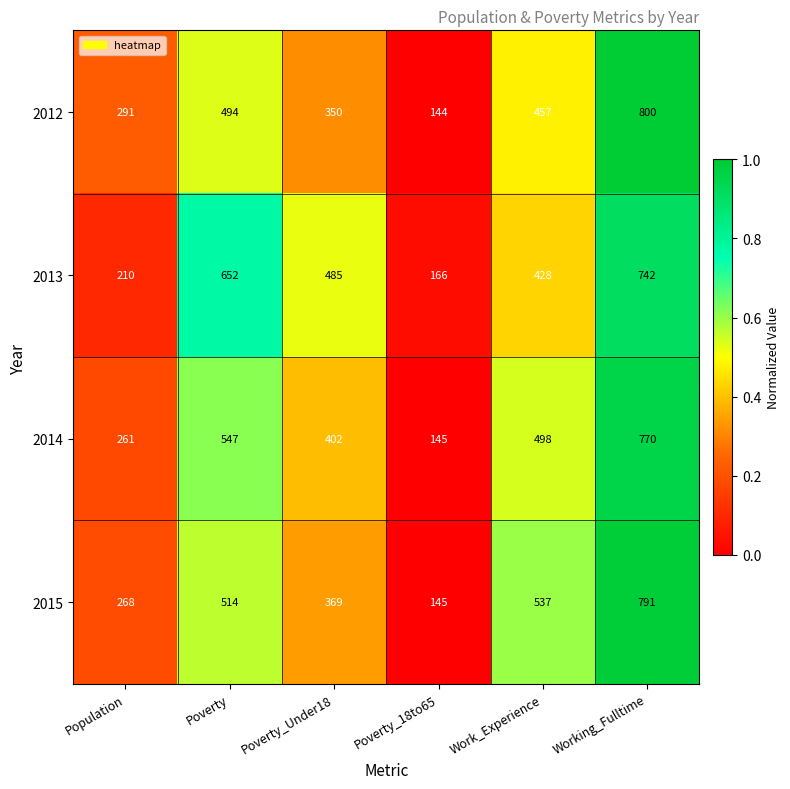

How many data points does each series have?

6